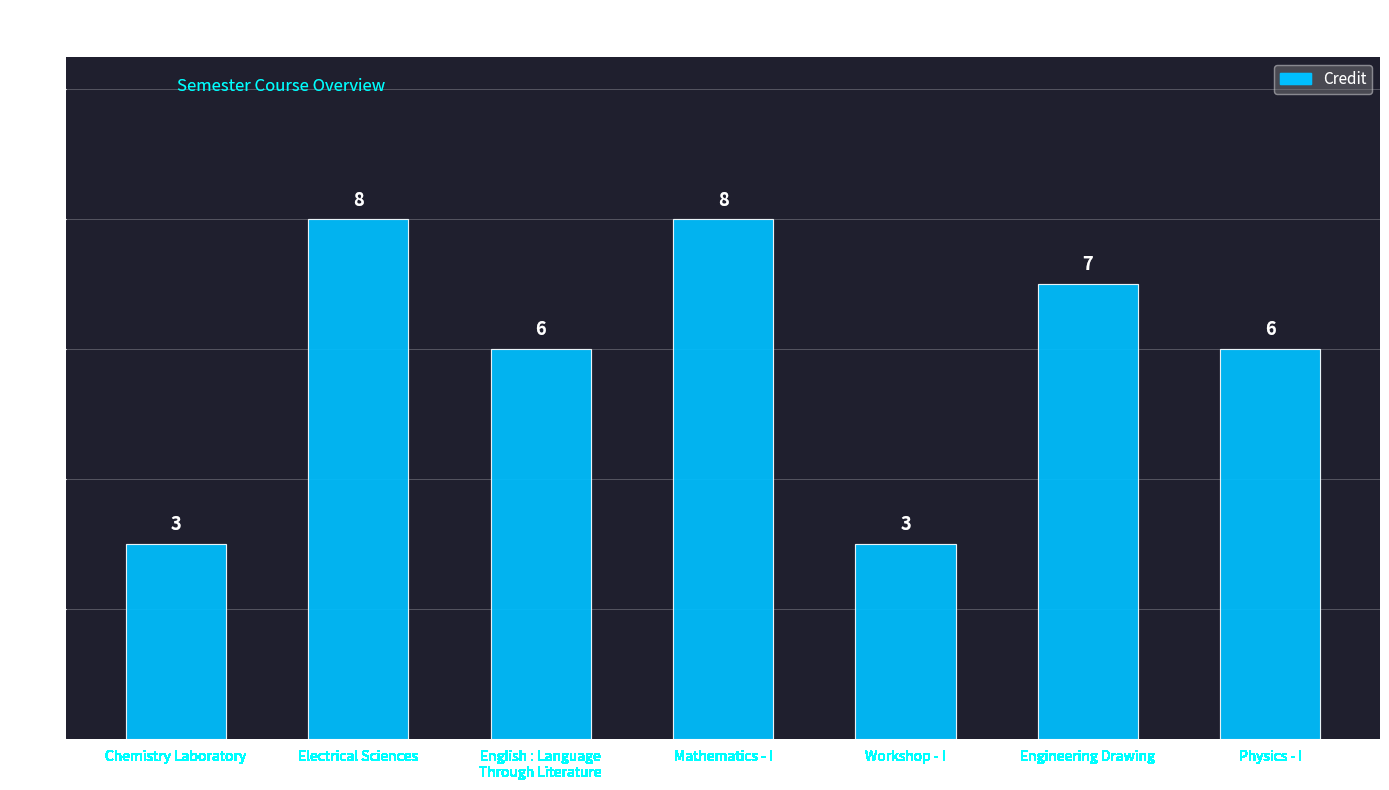

What is the difference between the second highest and second lowest values?

5